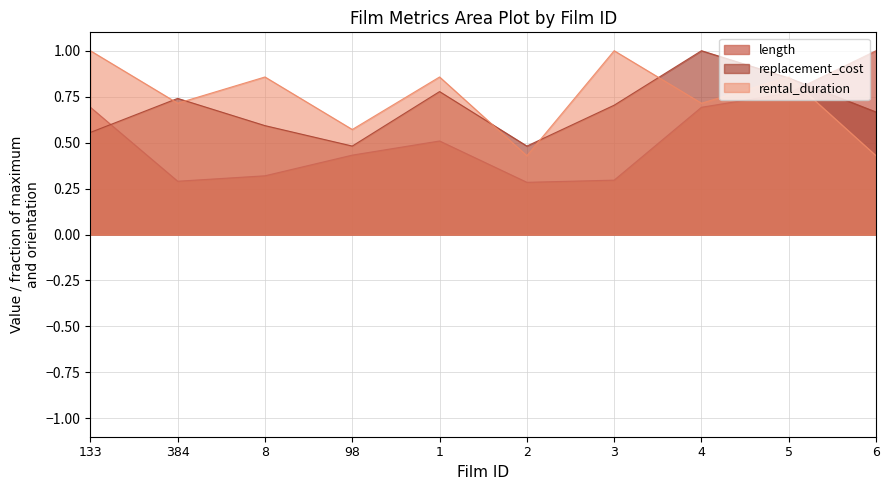

Where do rental_duration and length first cross each other?

5 and 6